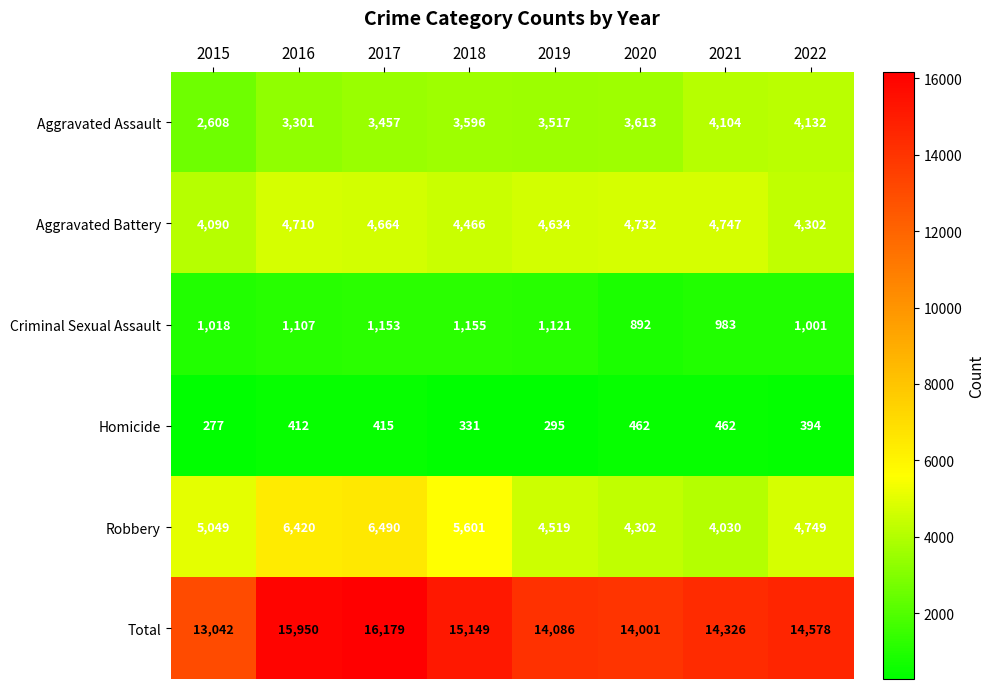

How many categories are shown in the chart?

8